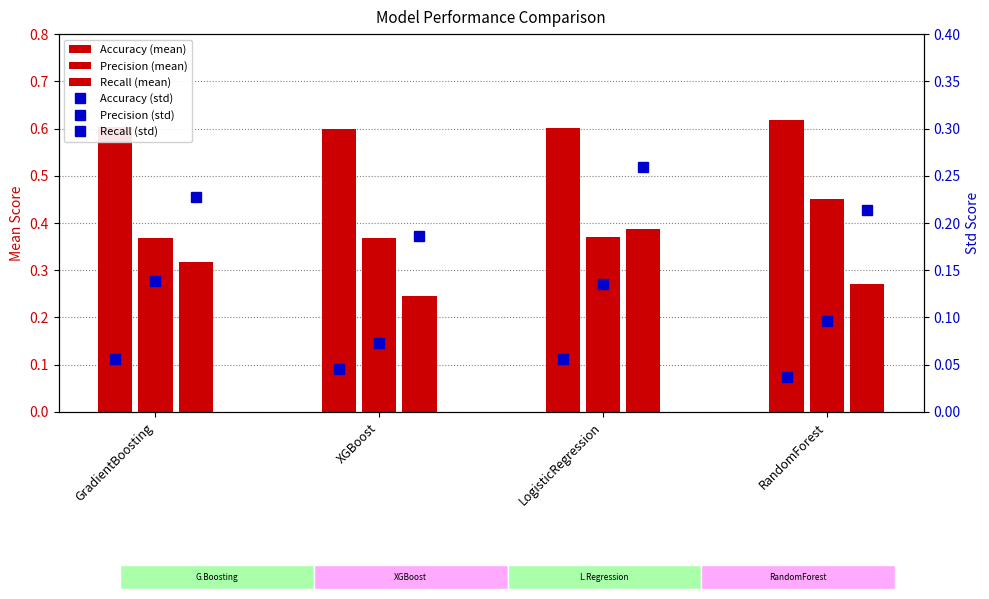

Which series changed the most between GradientBoosting and RandomForest?

Precision (mean)